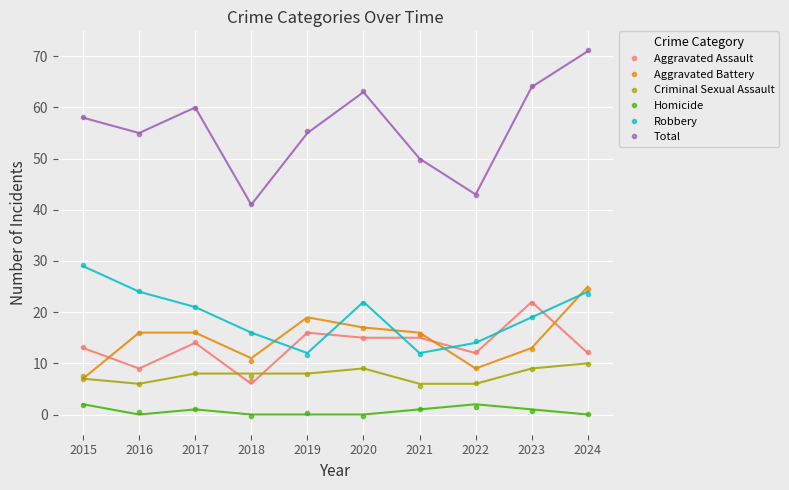

What is the difference between the highest and lowest values at 2023?

63.5